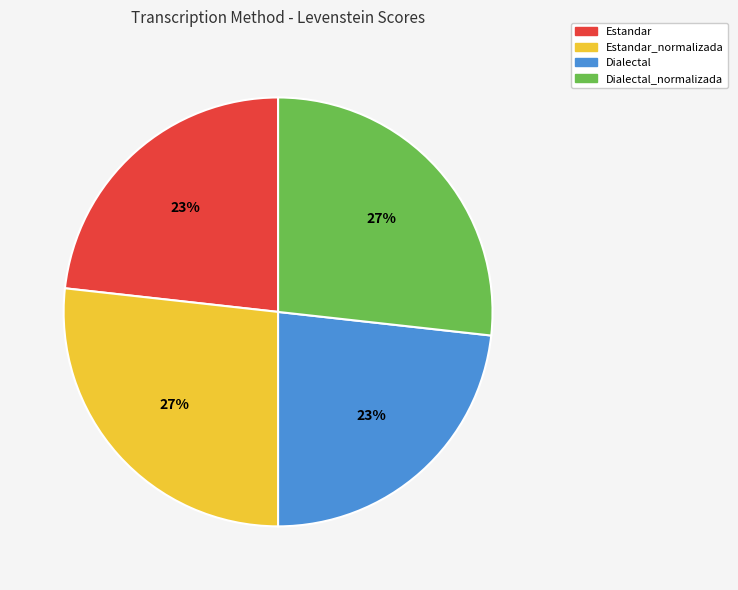

Does Dialectal account for over 50% of the chart?

No